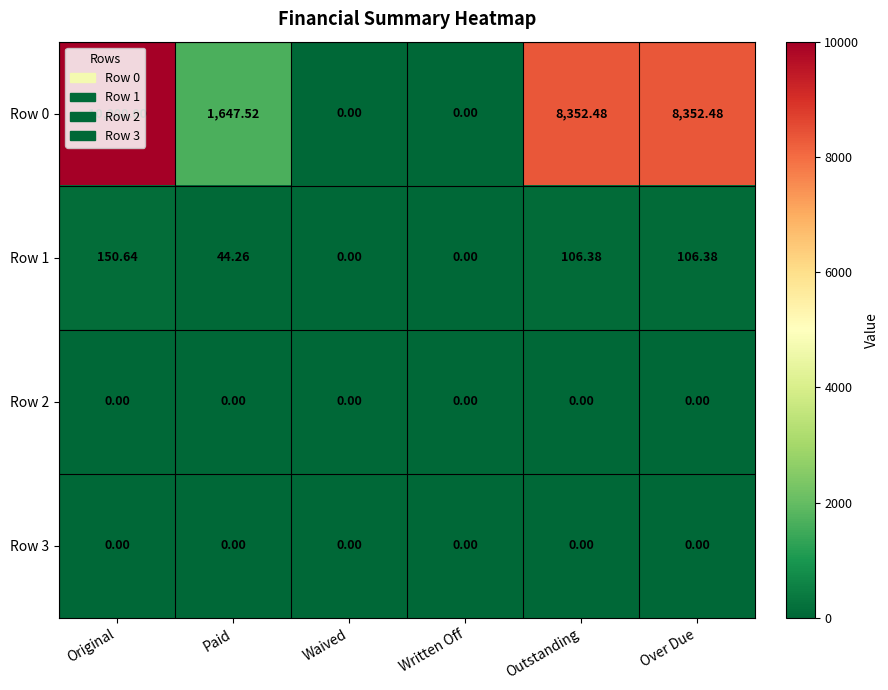

At which category is the sum across all series the highest?

Original